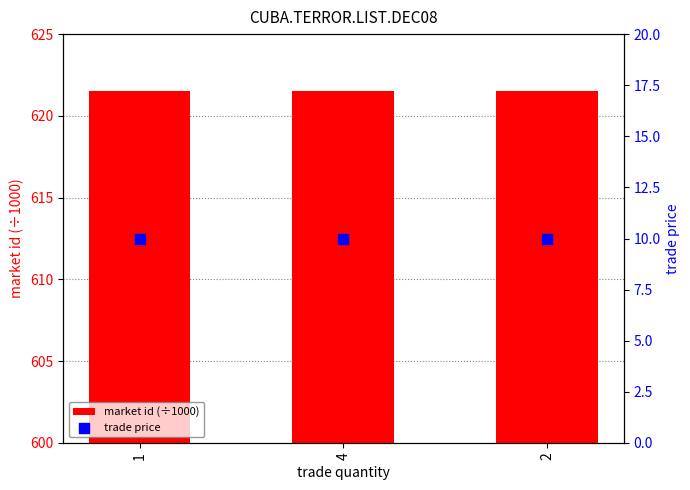

At how many categories does at least one series exceed 521?

3